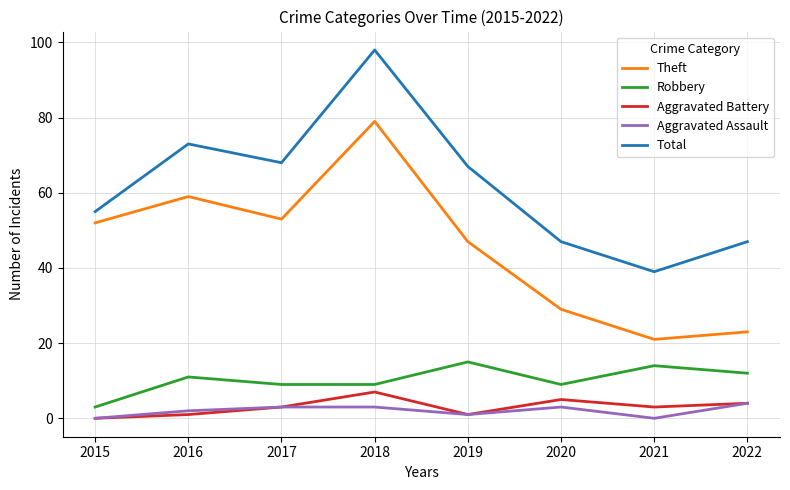

How many lines are shown in the chart?

5